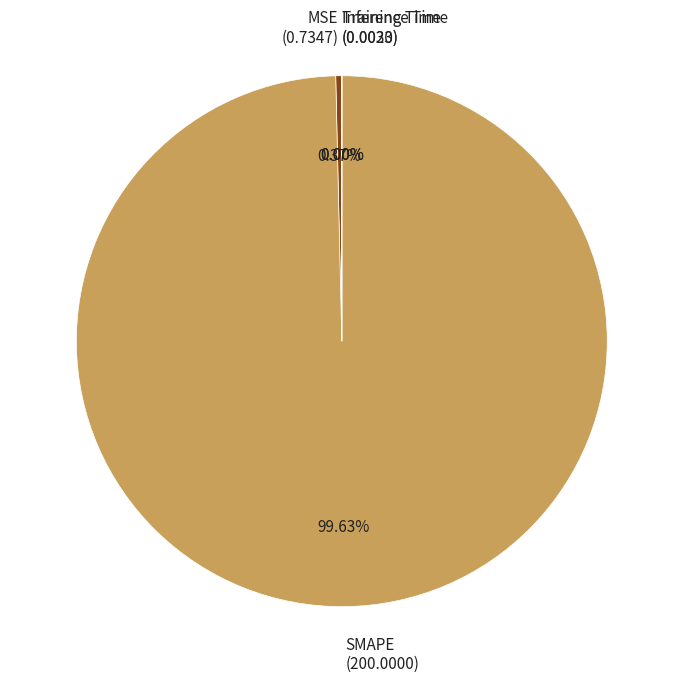

What is the largest slice in the pie chart?

SMAPE